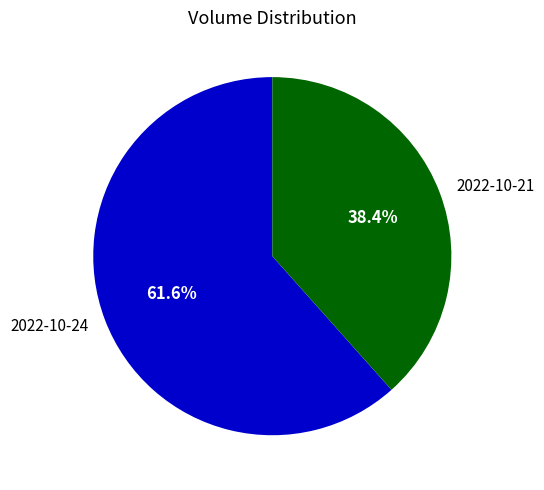

The 2022-10-24 slice represents 51% of the pie. True or false?

False